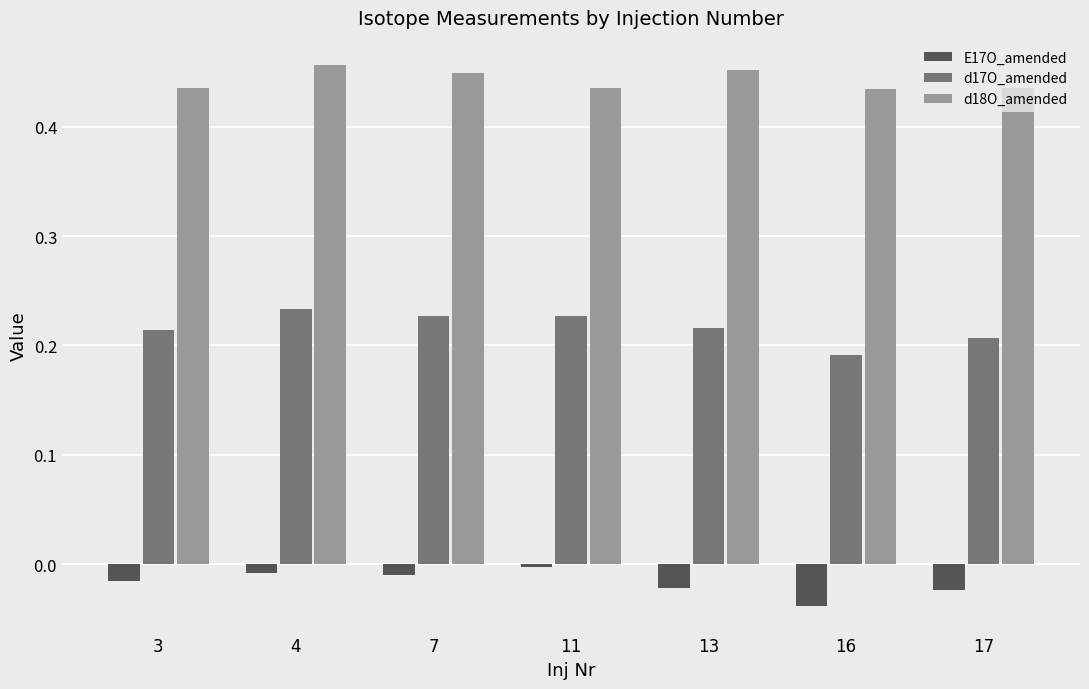

The value of E17O_amended at 16 is -0.0. True or false?

True